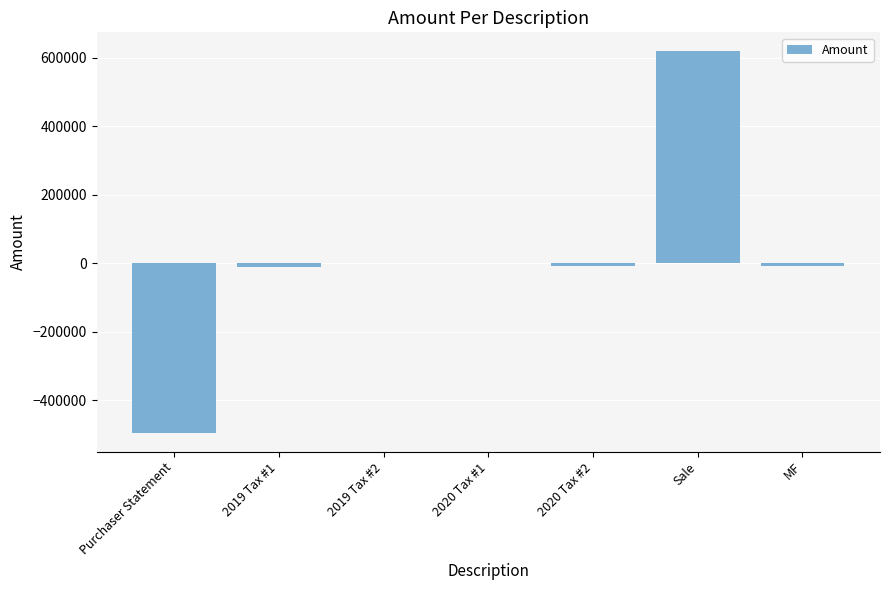

Which label corresponds to the largest value in the chart?

Sale